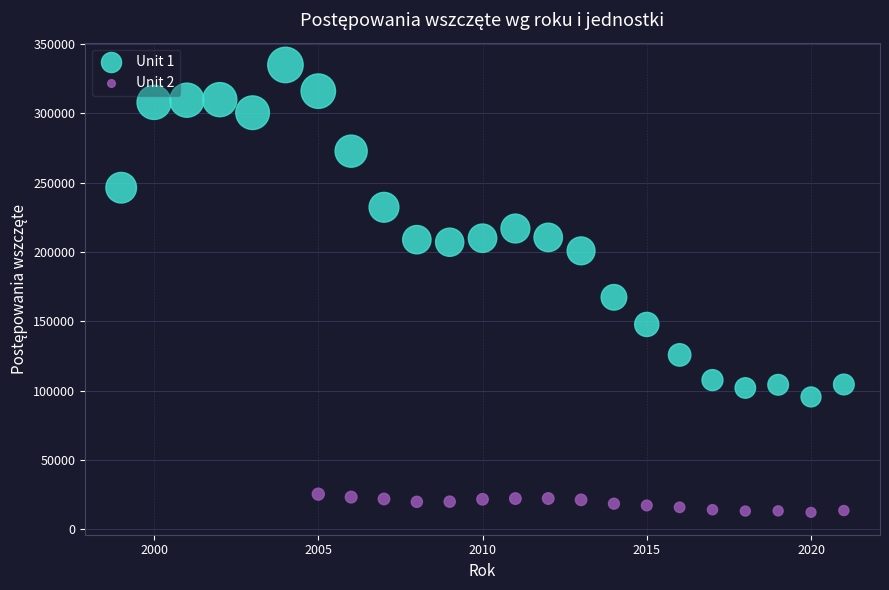

Which series has the largest Y range (max minus min)?

Unit 1